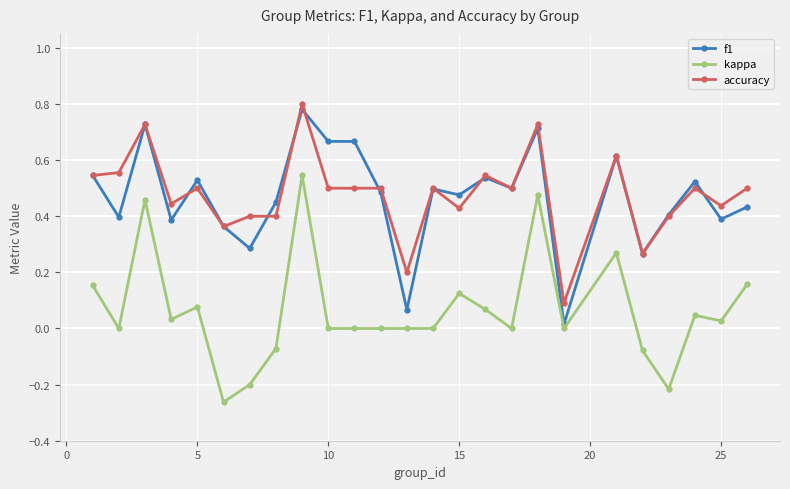

True or false: kappa and accuracy intersect in this chart.

False